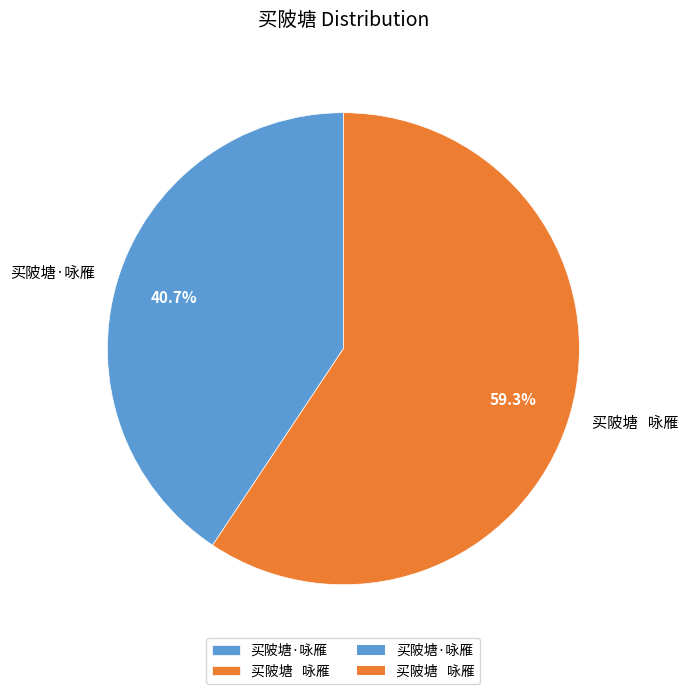

Which category has the smallest portion of the pie?

买陂塘·咏雁